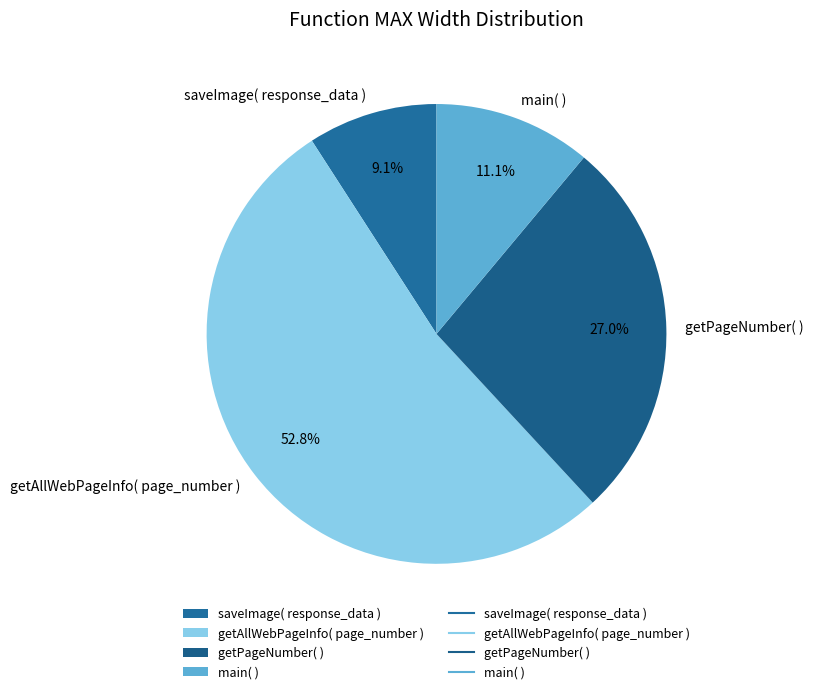

Which category accounts for the majority?

getAllWebPageInfo( page_number )